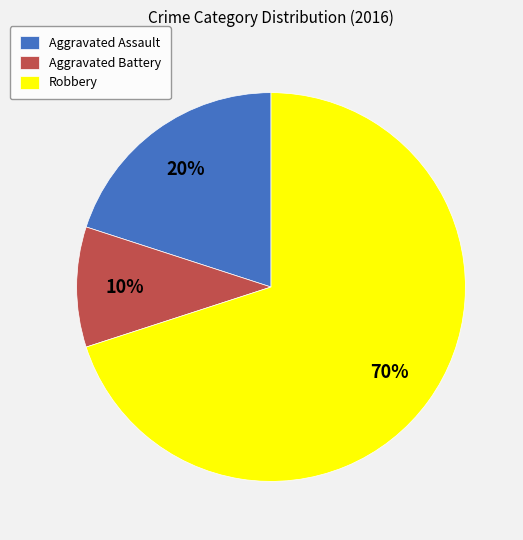

Rank the categories by value from highest to lowest.

Robbery, Aggravated Assault, Aggravated Battery